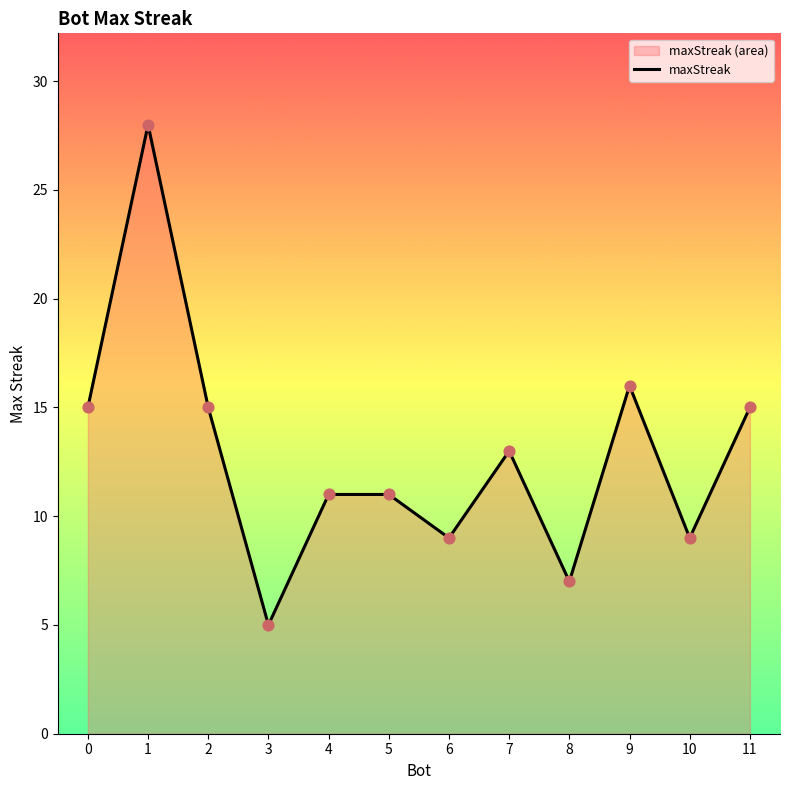

What is the change in value from 11 to 5?

-4